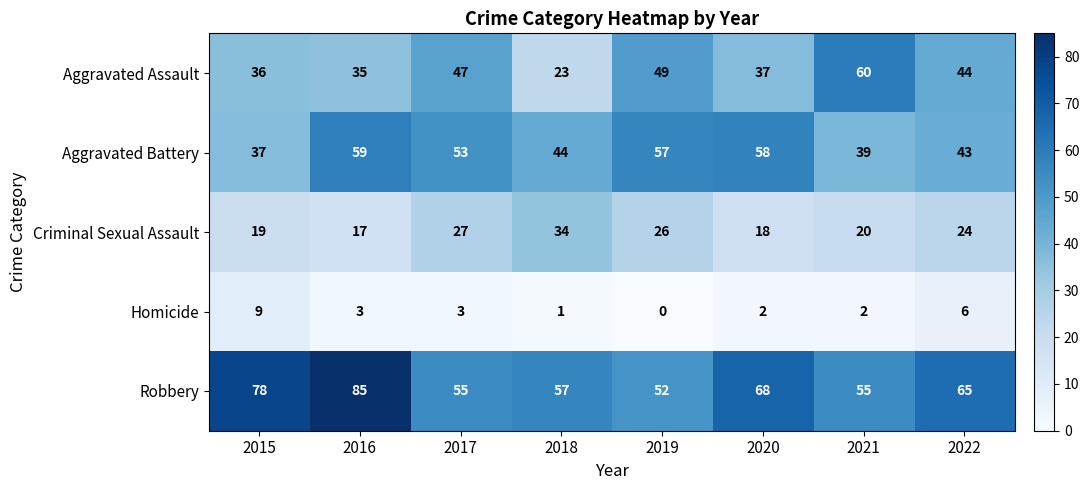

Count the number of data series in this chart.

5